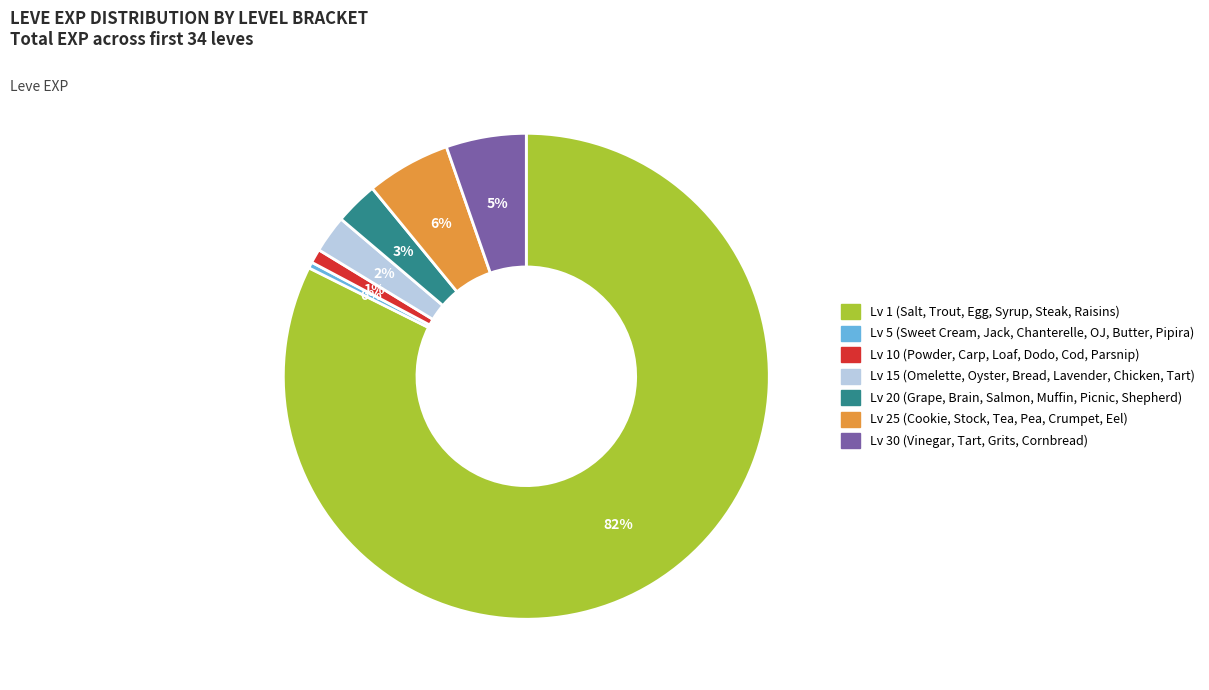

Does any single category account for the majority?

Yes